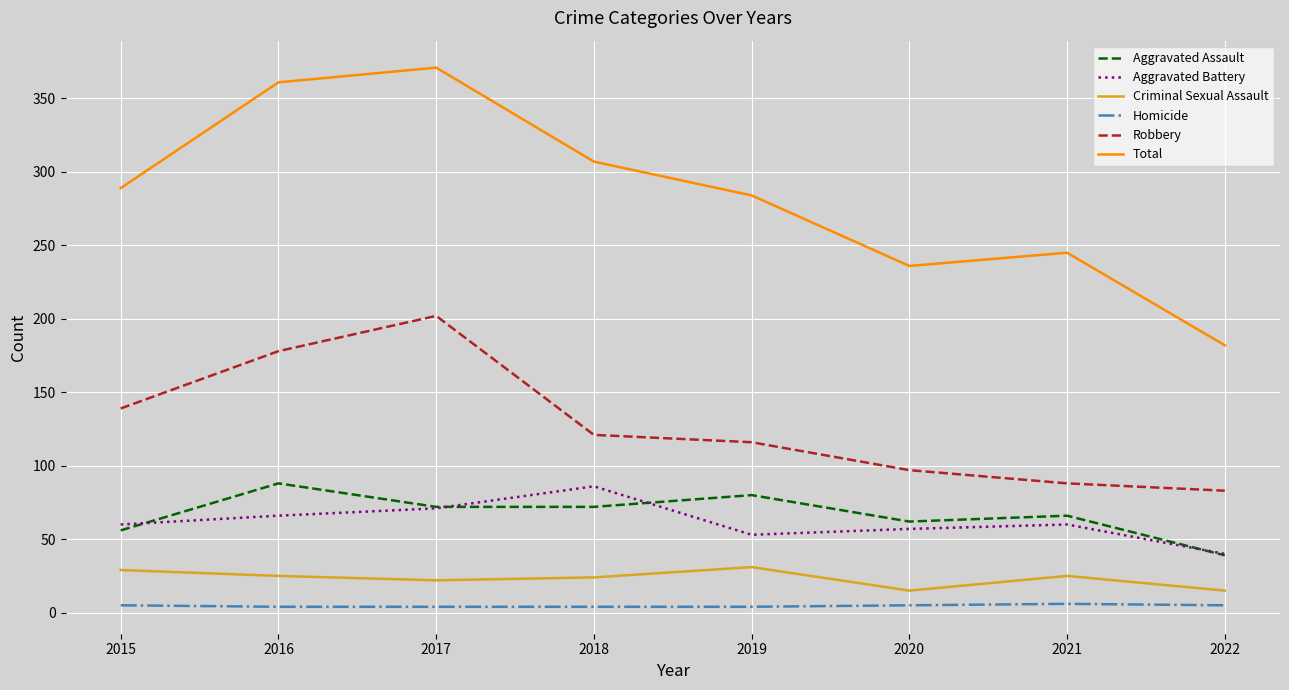

At which label does Criminal Sexual Assault first exceed 25?

2015